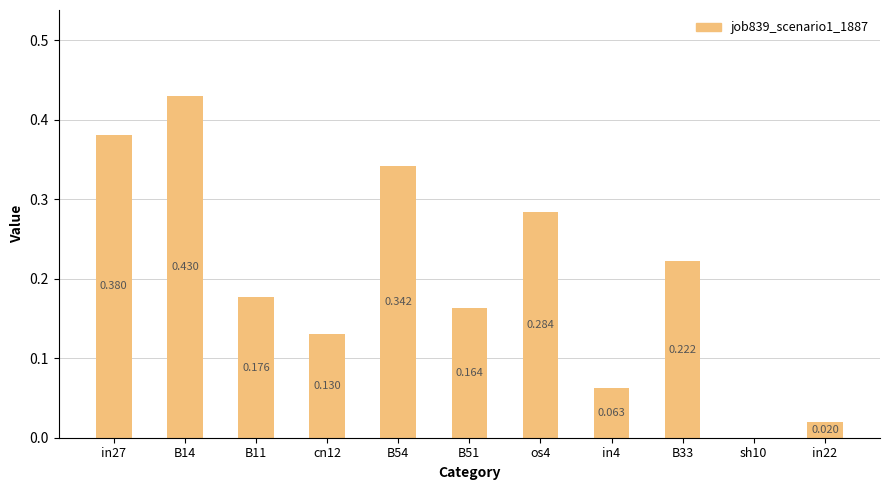

What position from the right is cn12?

8